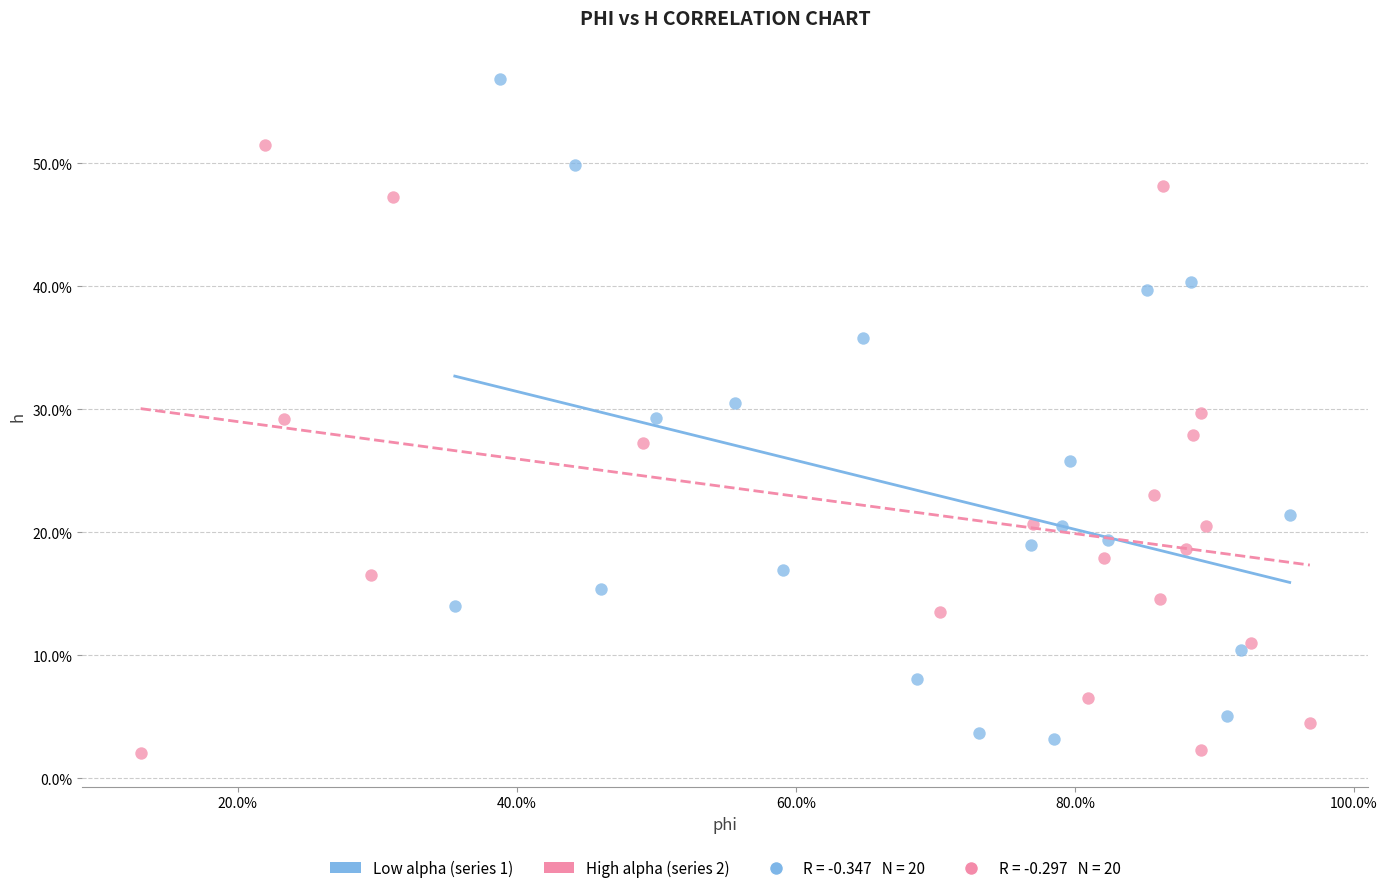

Which series reaches the maximum Y coordinate?

Low alpha (series 1)